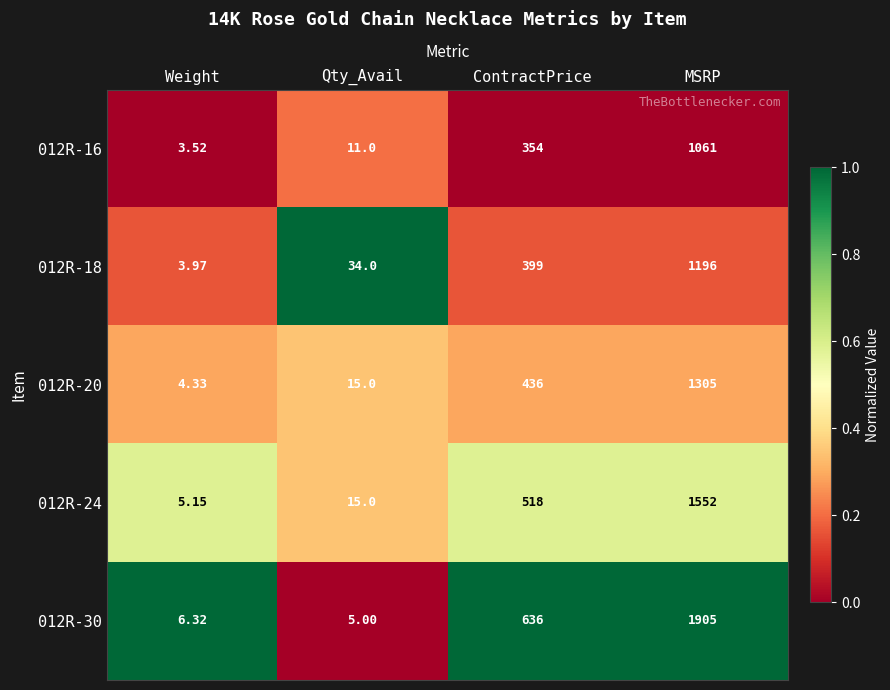

Where is 012R-20 nearest to the value 654?

ContractPrice